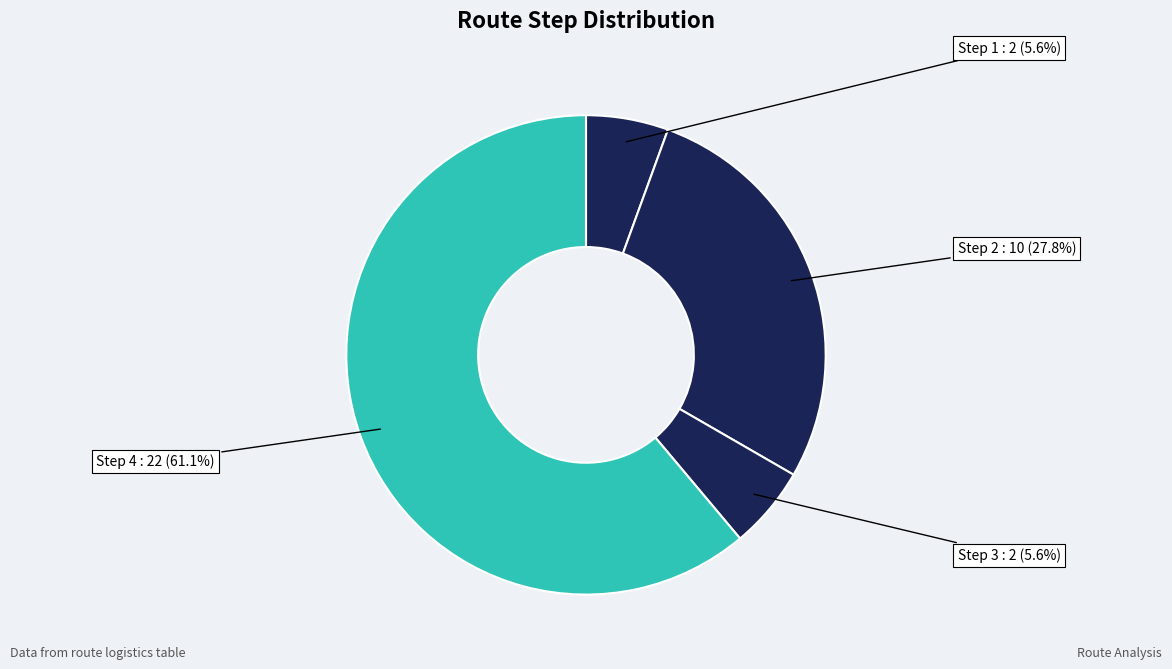

To the nearest percent, what percentage of the pie is Step 4?

61%